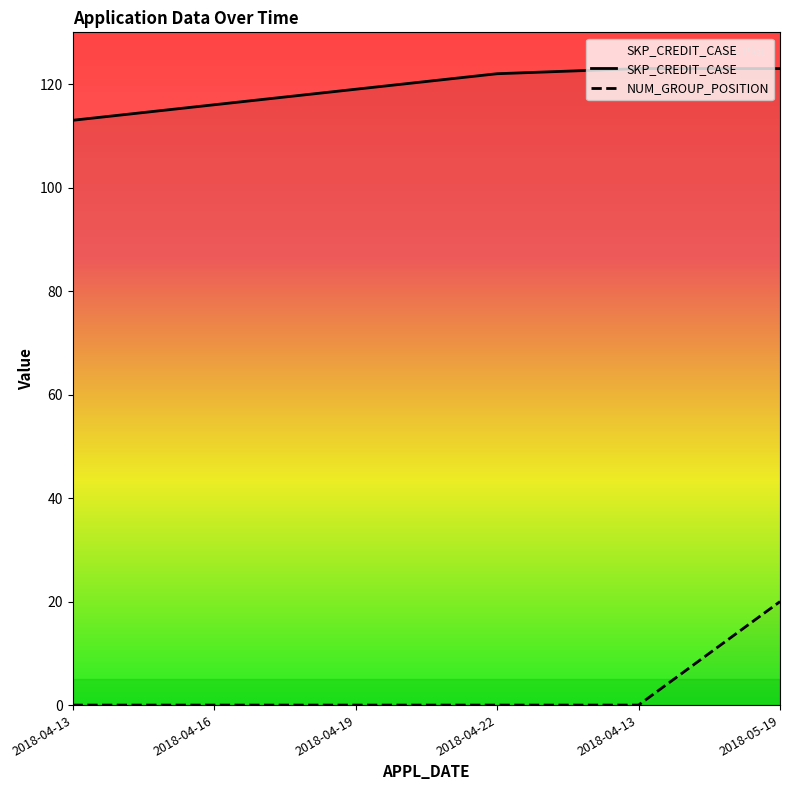

Reading left to right, list all the values displayed in this chart.

SKP_CREDIT_CASE: 113	116	119	122	123	123
NUM_GROUP_POSITION: 0	0	0	0	0	20